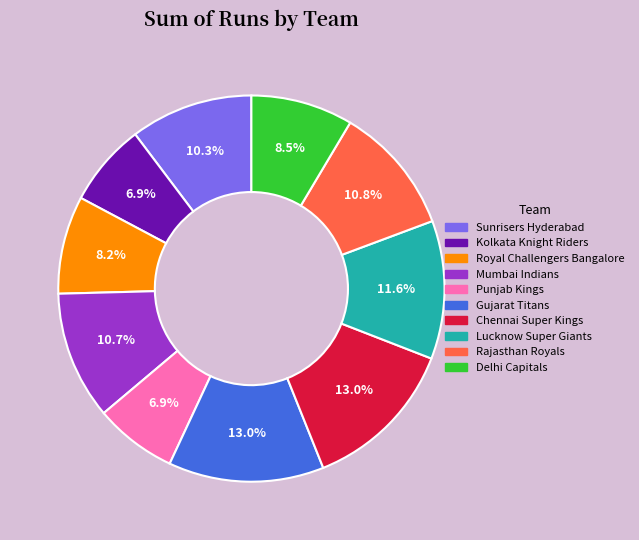

Does any single category account for the majority?

No